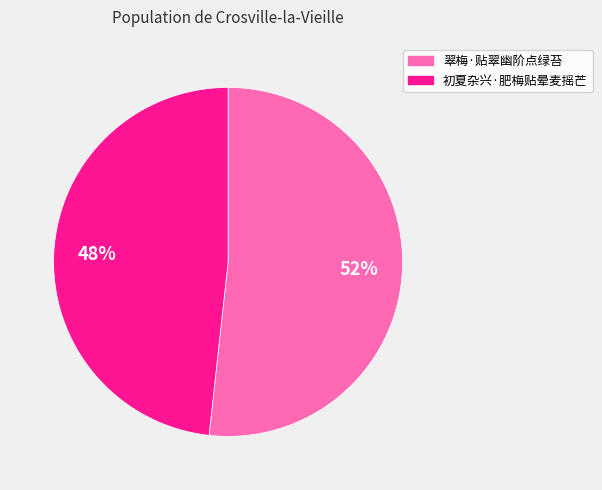

Is the sum of 初夏杂兴·肥梅贴晕麦摇芒 and 翠梅·贴翠幽阶点绿苔 greater than half?

Yes